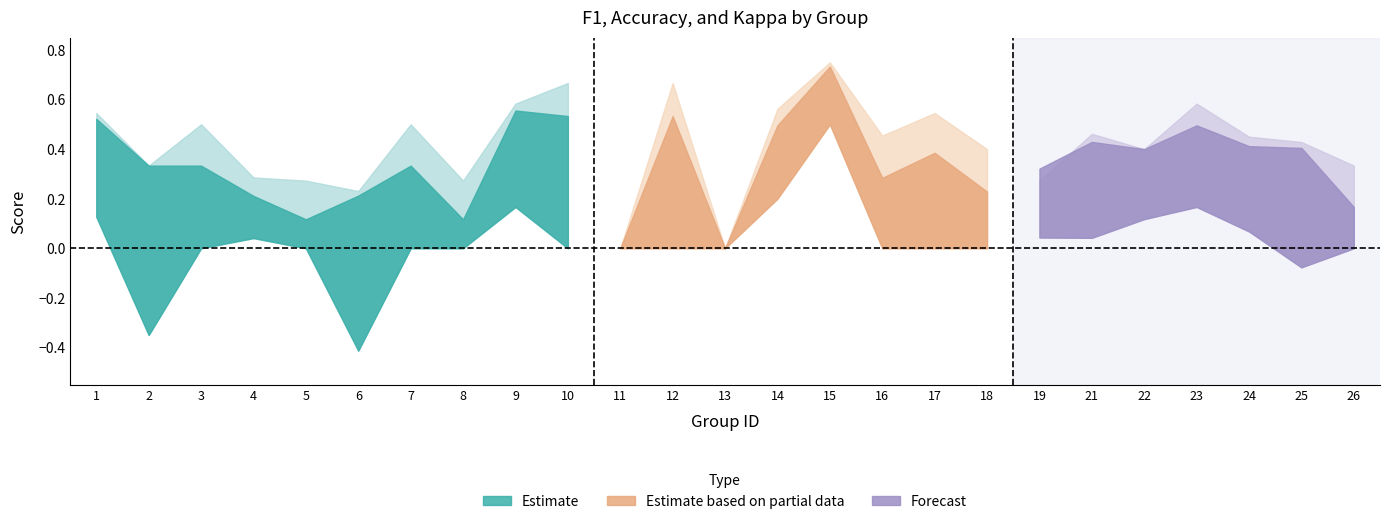

Which category has the lowest value in the kappa series?

6